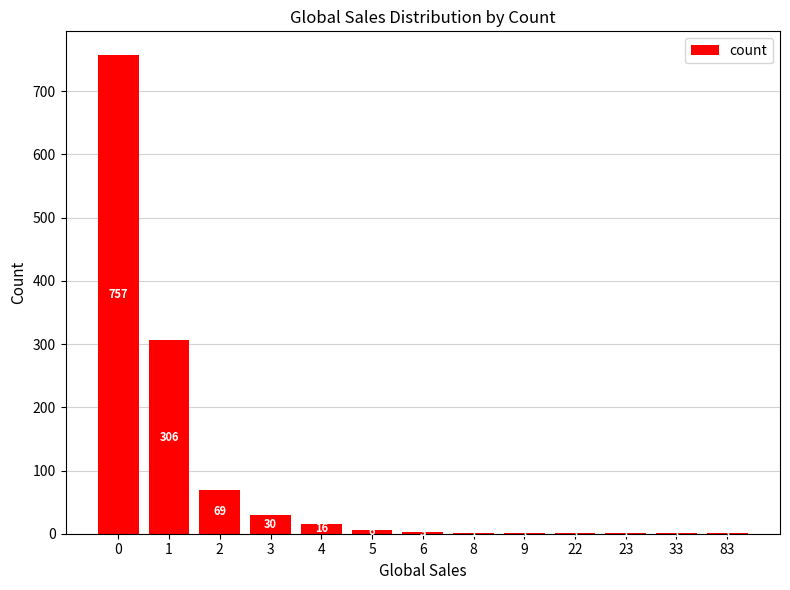

What is the maximum value shown in the chart?

757